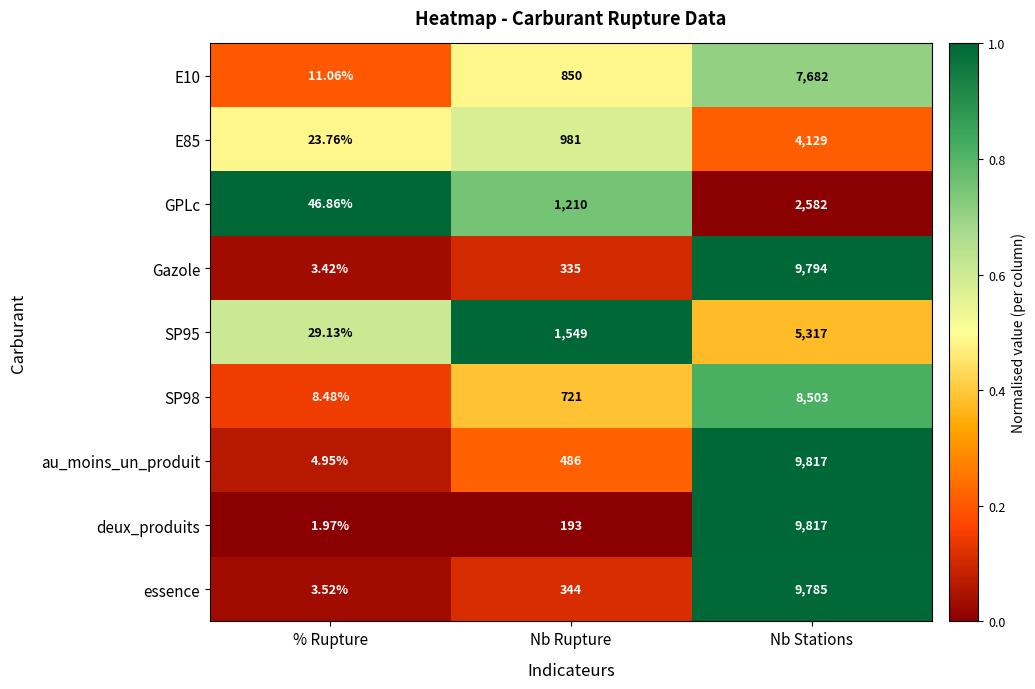

Rank the categories by au_moins_un_produit value from lowest to highest.

% Rupture, Nb Rupture, Nb Stations